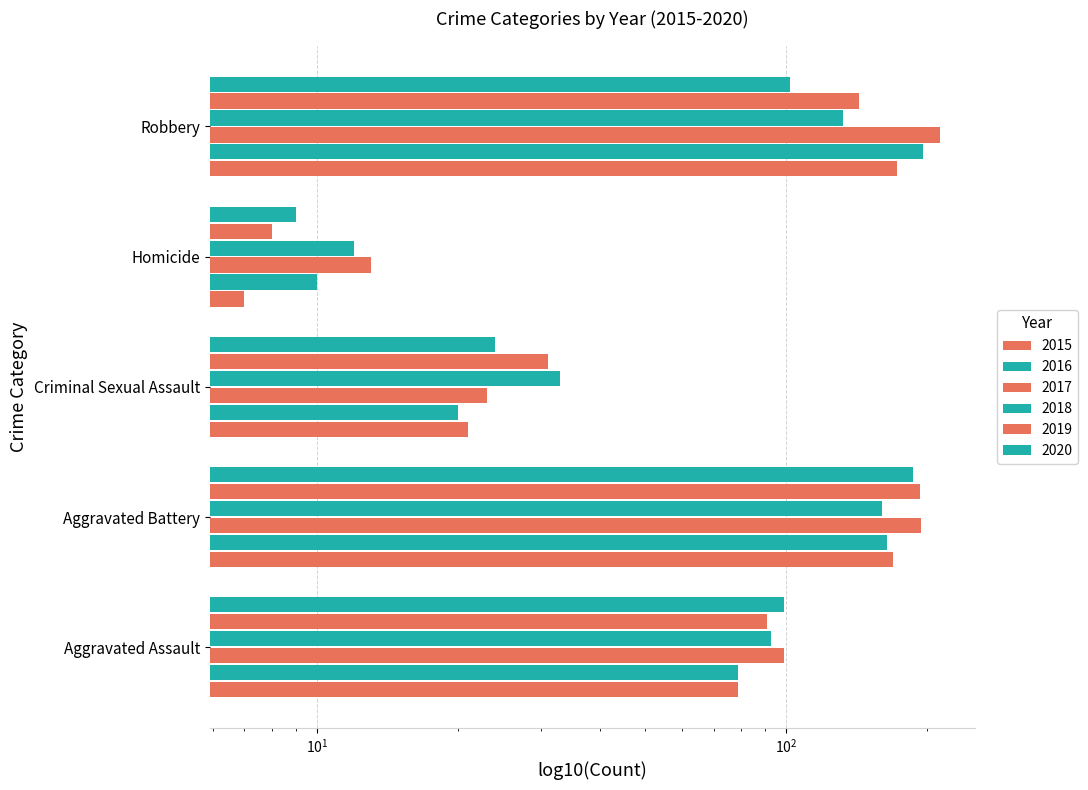

What are all the series names shown in the legend?

2015, 2016, 2017, 2018, 2019, 2020